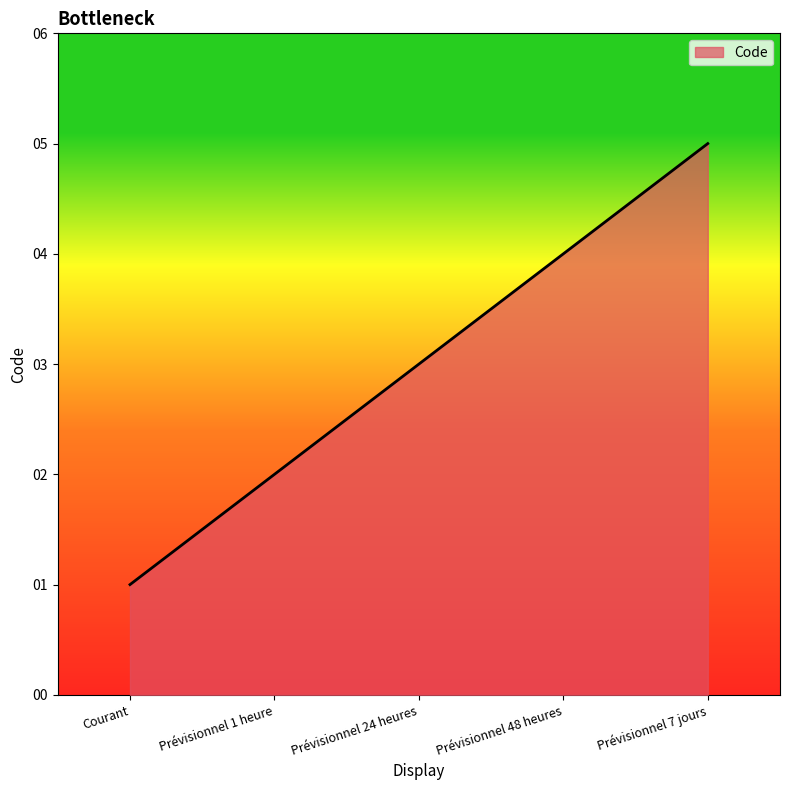

What is the change in value from Prévisionnel 24 heures to Prévisionnel 7 jours?

+2